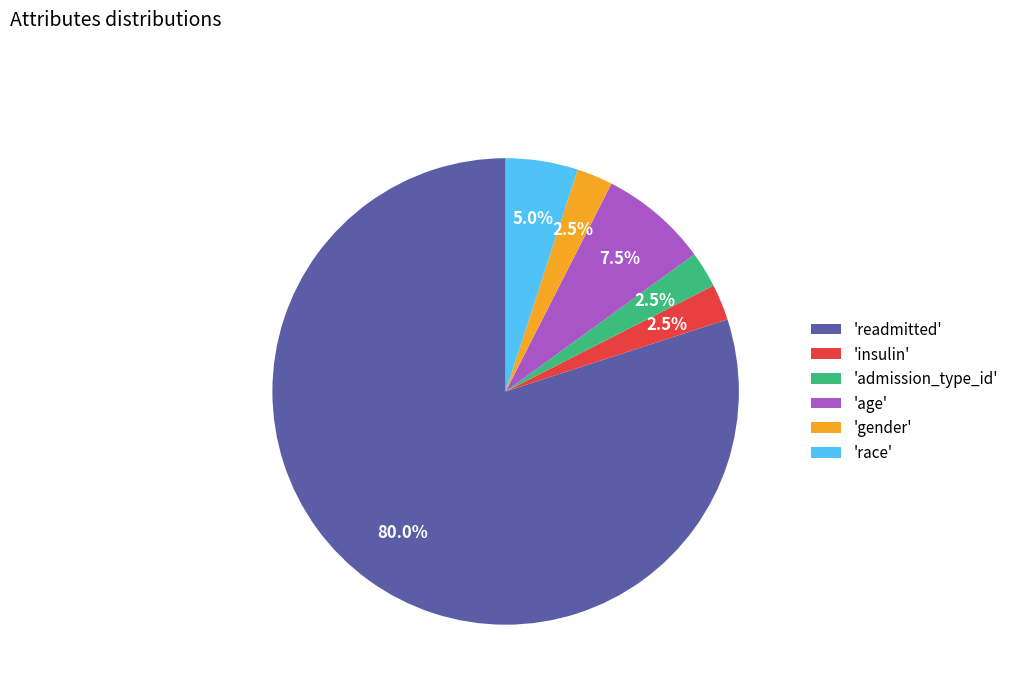

How much of the chart is everything except 'readmitted'?

20.0%